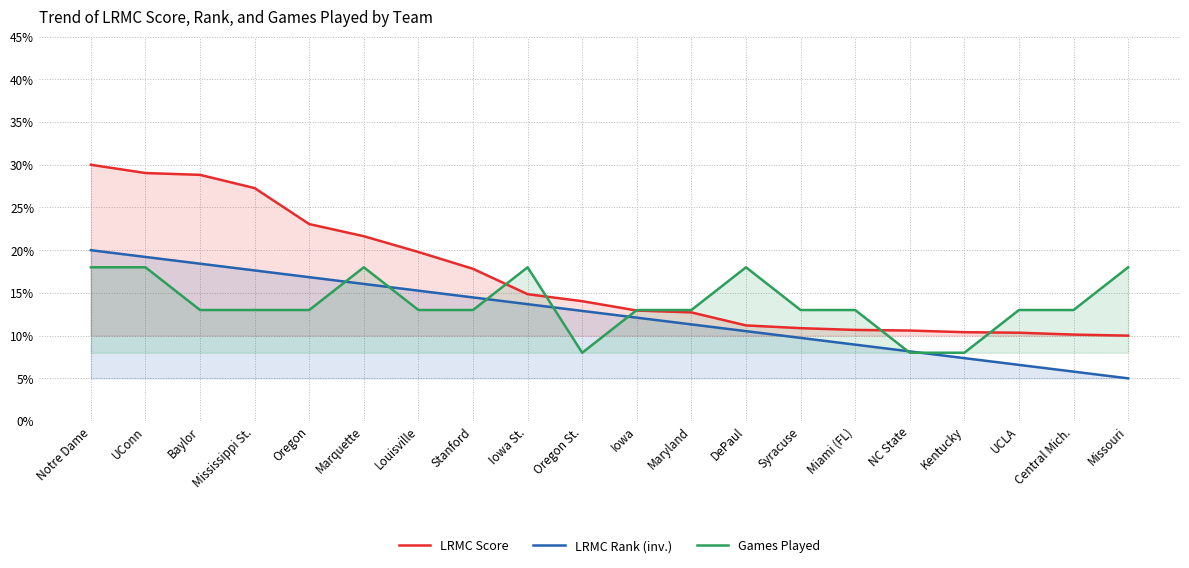

List the series in order of their overall mean, lowest first.

LRMC Rank (inv.), Games Played, LRMC Score